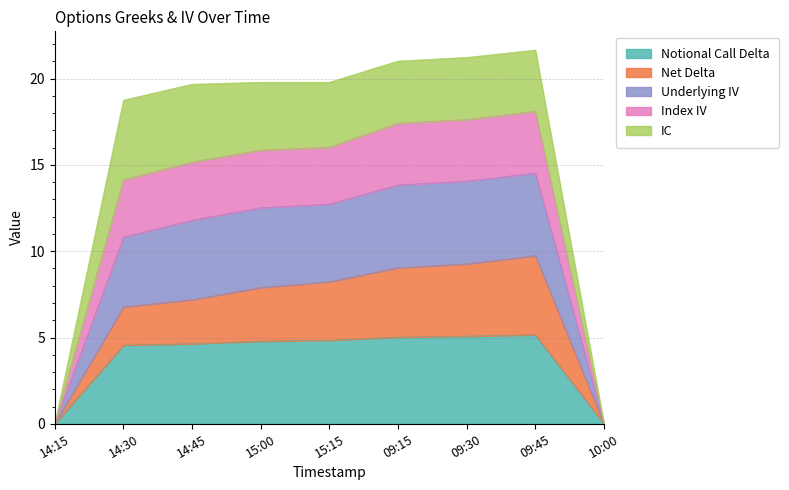

What is the maximum value for Notional Call Delta?

5.2